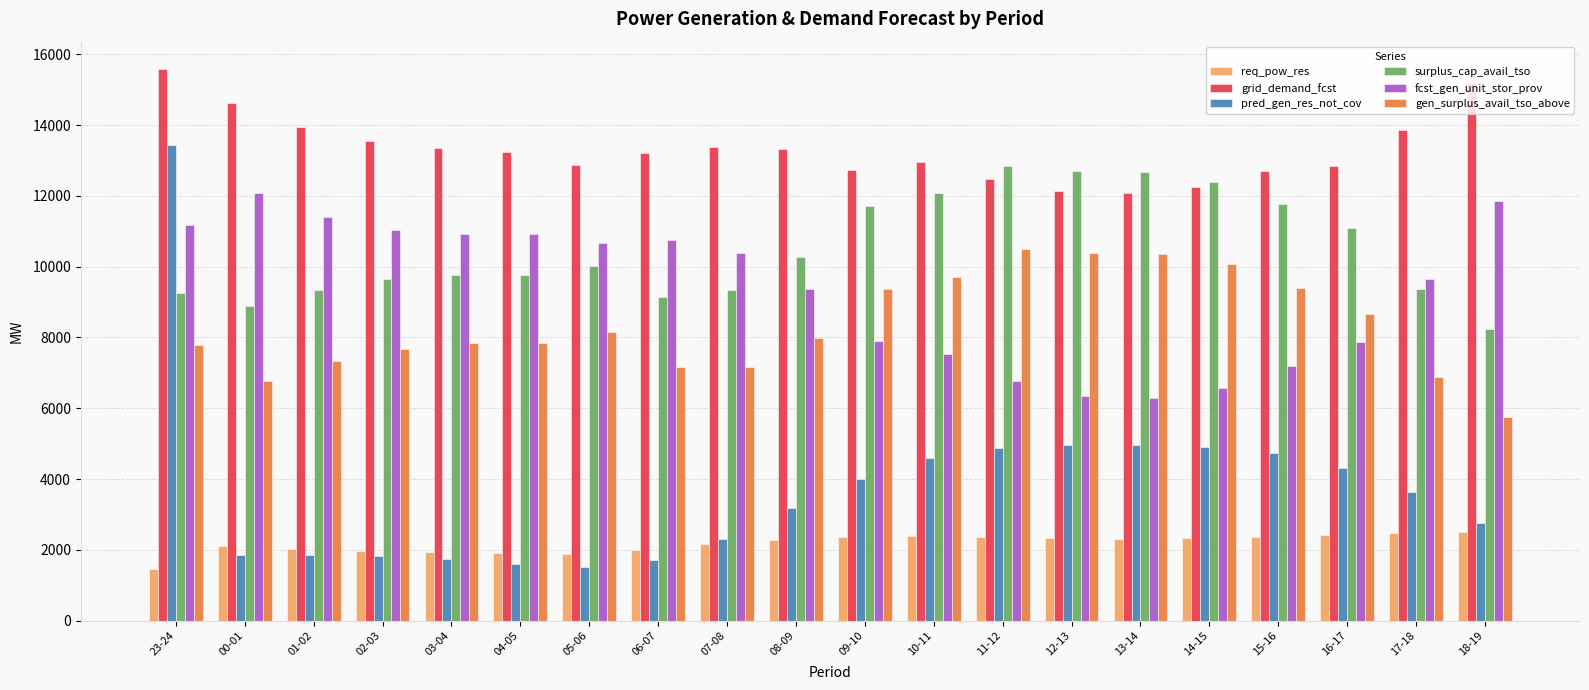

Where does the grid_demand_fcst series first go above 13229?

23-24